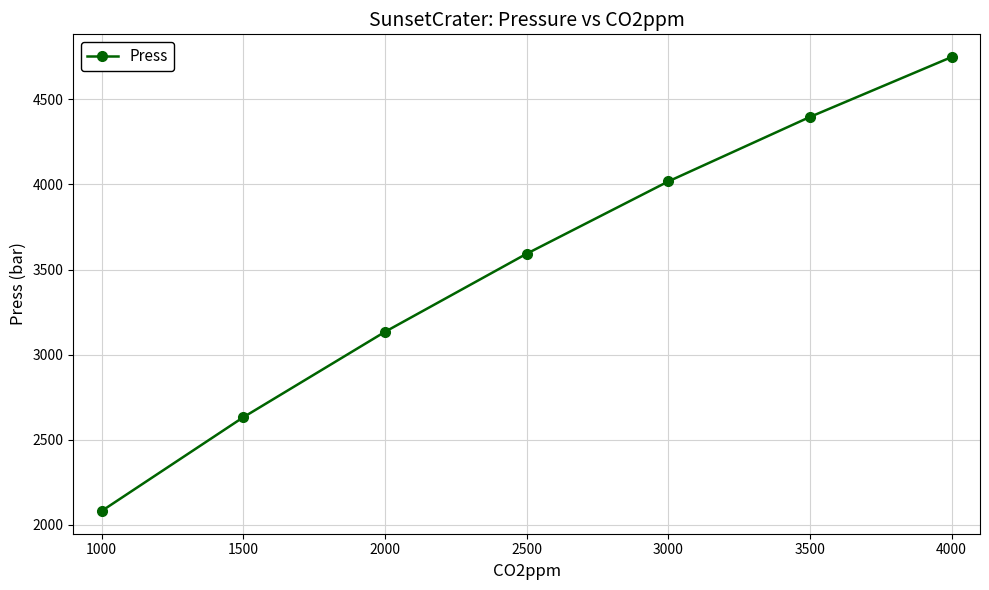

Read the value at 3000, to the nearest 10.

4020